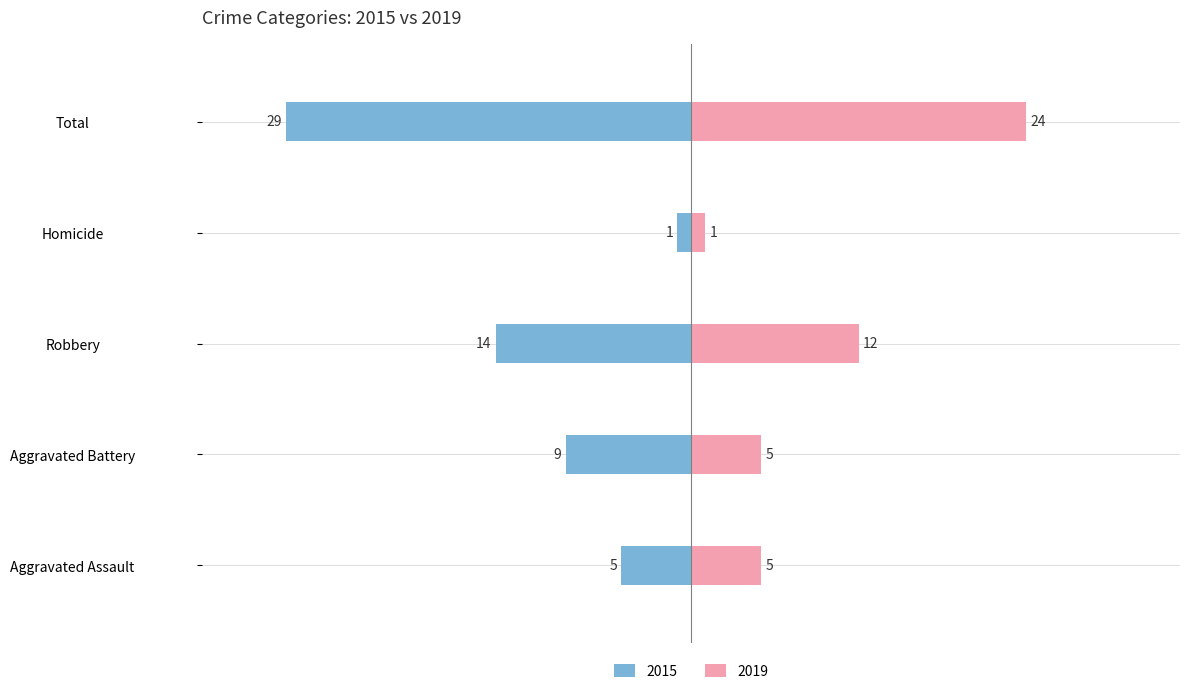

Where is 2019 nearest to the value 12?

Robbery